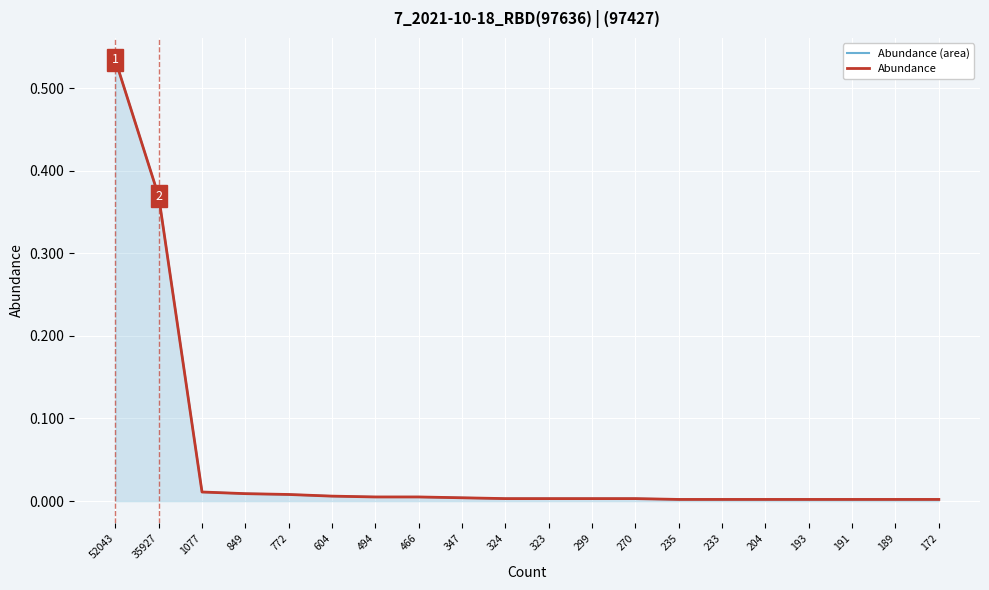

Which series has the widest spread of Y values?

Abundance (area)